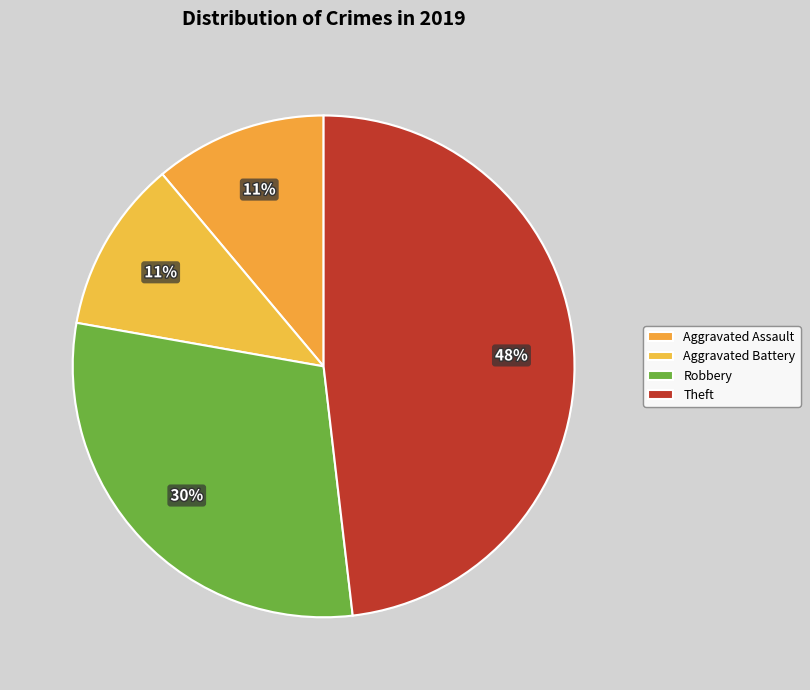

Combined, what portion of the pie is Robbery and Theft?

77.8%